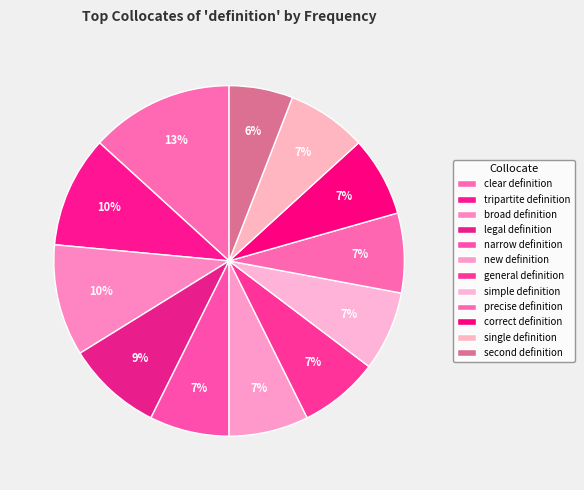

To the nearest percent, what is the difference between the simple definition and tripartite definition slice percentages?

3%